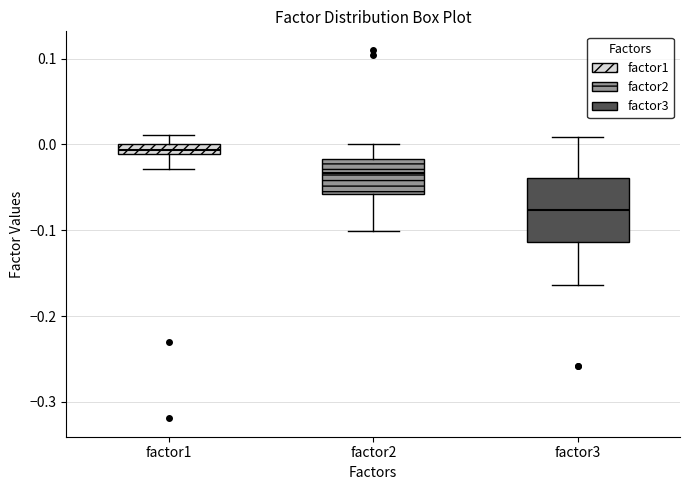

Comparing the boxes themselves (not the whiskers), which one is the tallest?

factor3